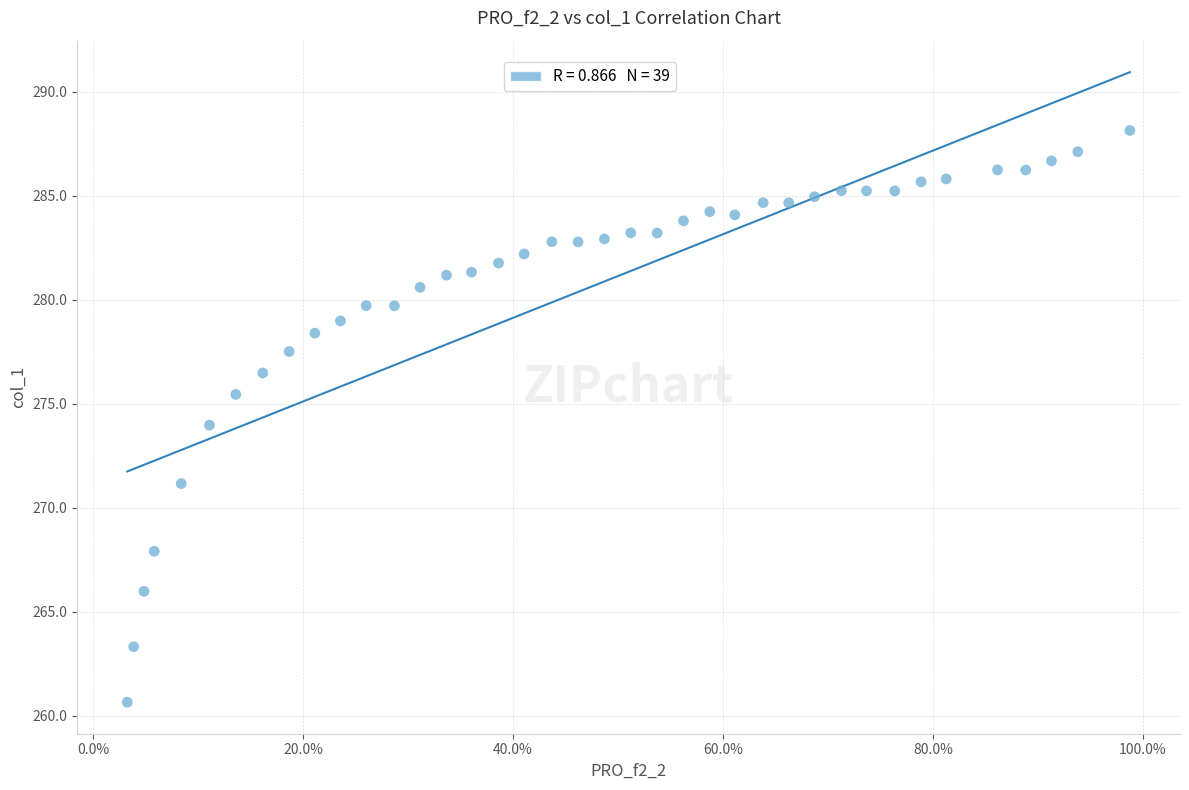

What is the range of X values (max minus min)?

1.0